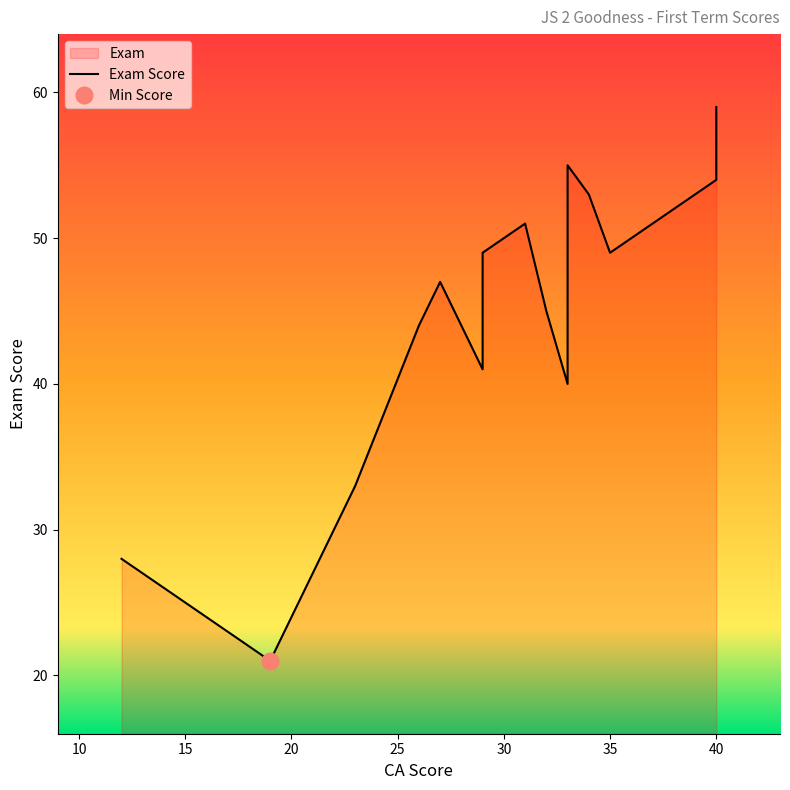

True or false: CA has a value of 10 at ADEOLA.

False